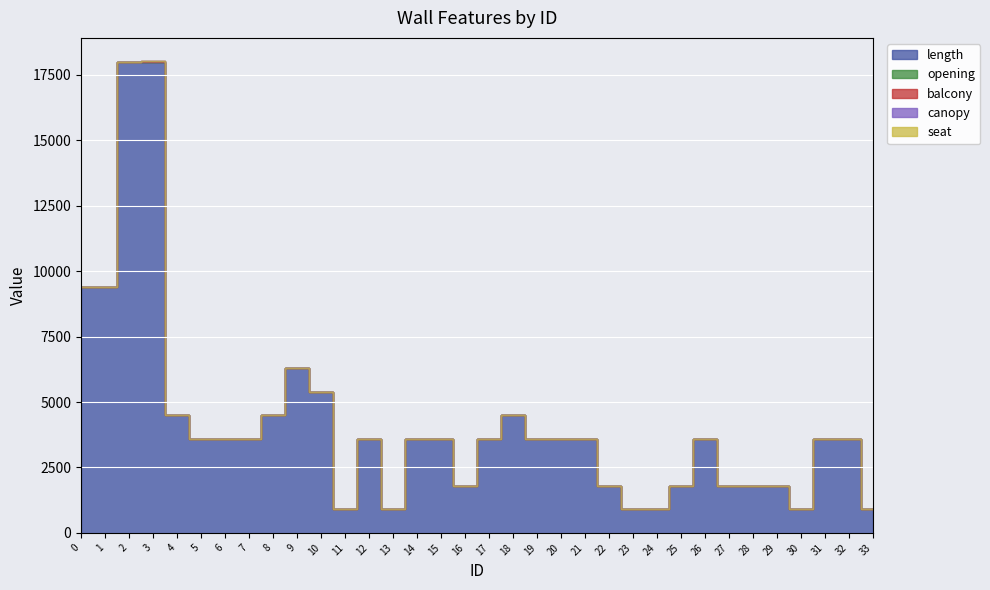

True or false: seat has more than 1 interior local peaks.

False